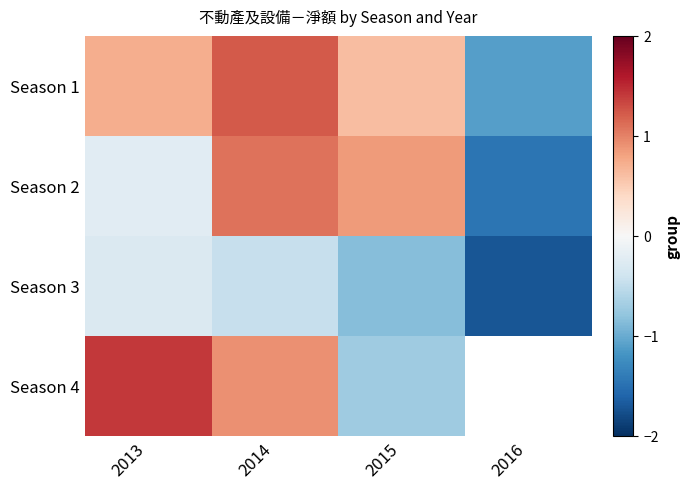

Which category has the highest value across all series?

2013